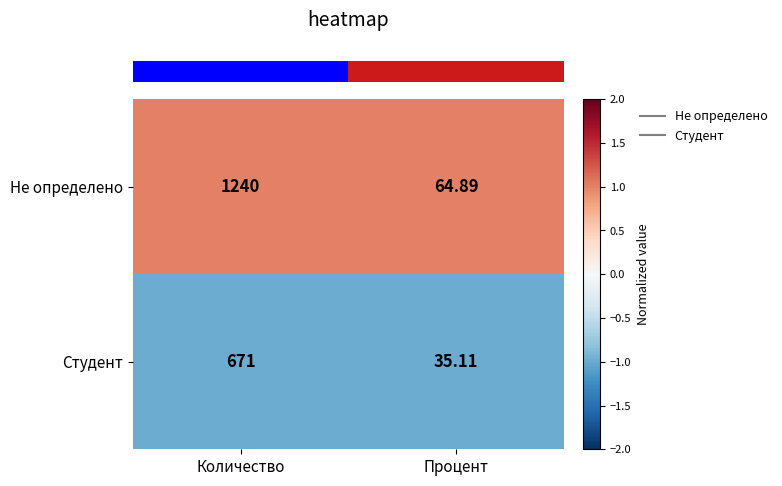

Where is Не определено nearest to the value 652?

Процент